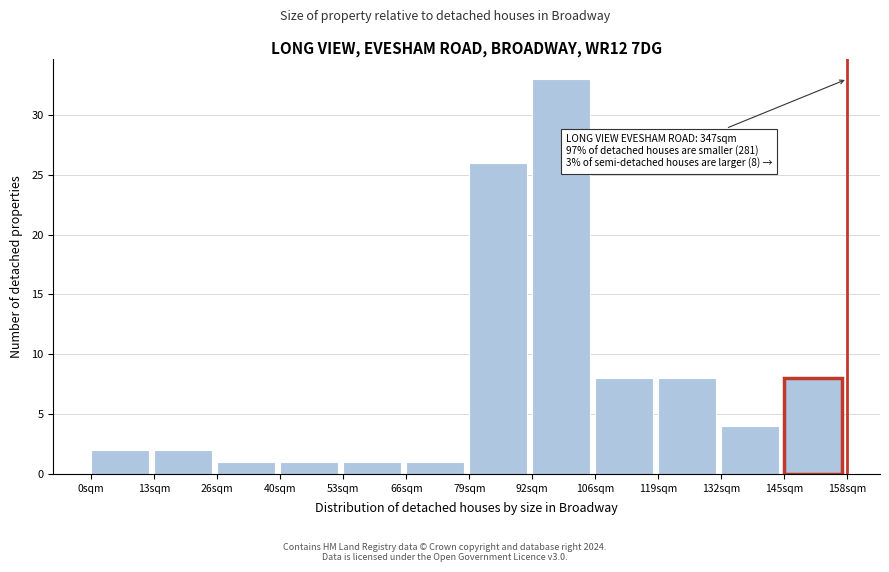

Over which range of the x-axis is the bar tallest?

92 to 106